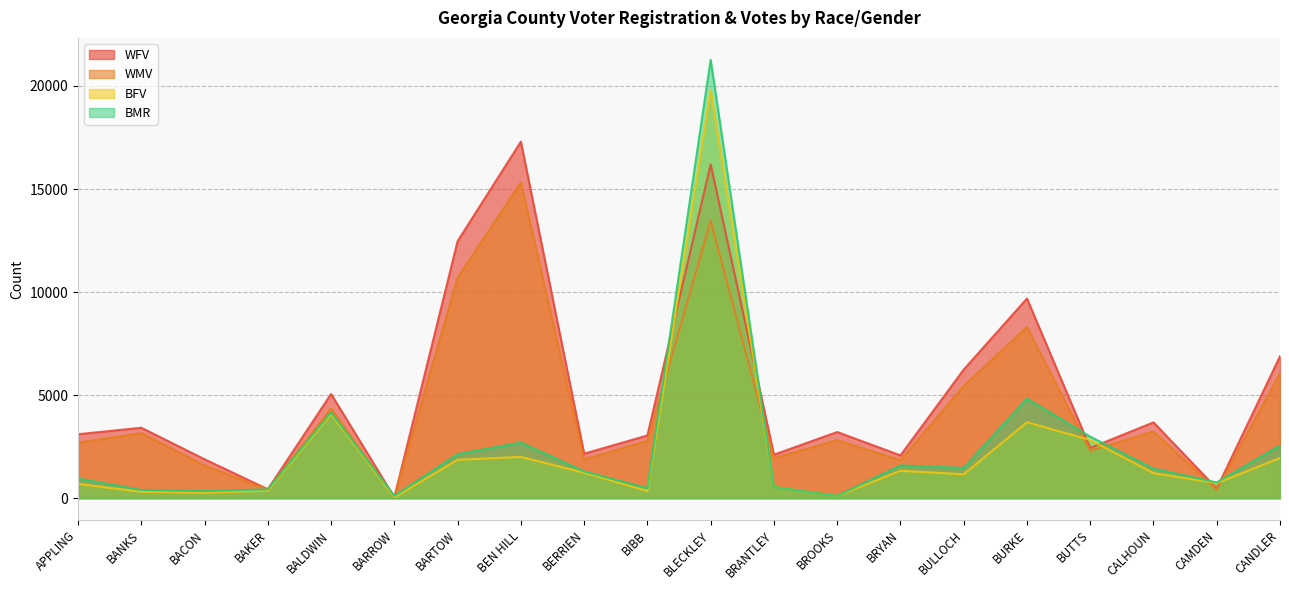

Rank the categories by WMV value from highest to lowest.

BEN HILL, BLECKLEY, BARTOW, BURKE, CANDLER, BULLOCH, BALDWIN, CALHOUN, BANKS, BROOKS, BIBB, APPLING, BUTTS, BRANTLEY, BERRIEN, BRYAN, BACON, BAKER, CAMDEN, BARROW